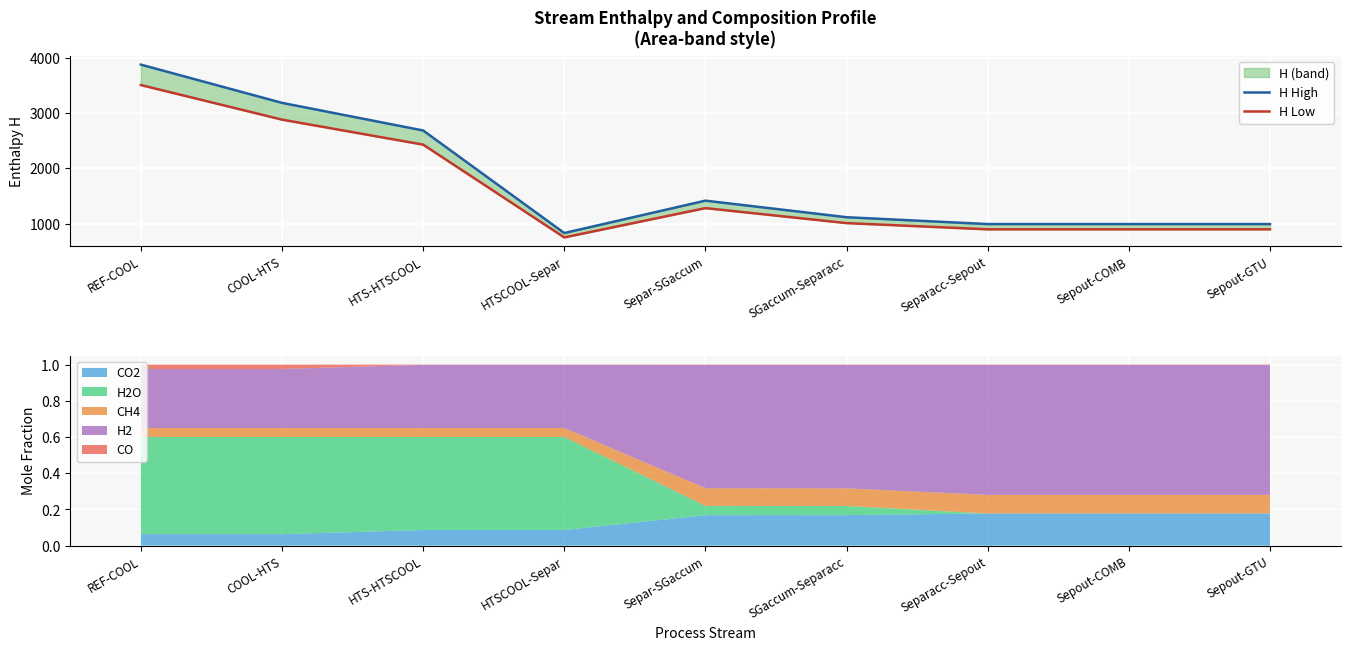

Is it true that H Low equals 1009.9 at SGaccum-Separacc?

True